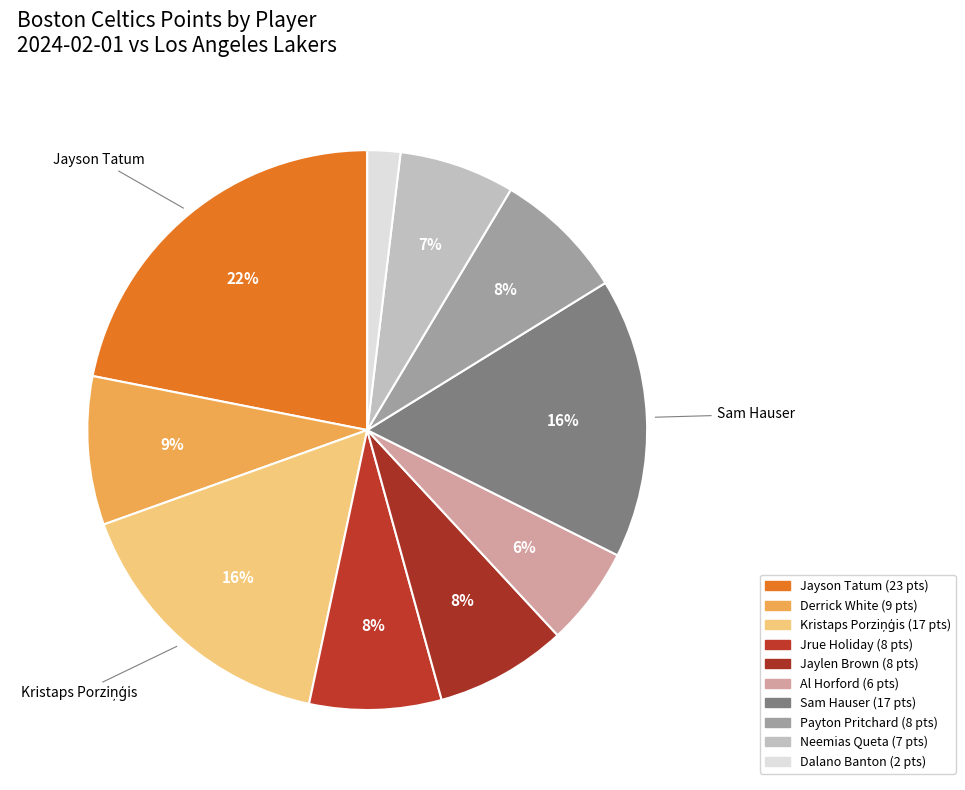

Rank the categories by value from lowest to highest.

Dalano Banton, Al Horford, Neemias Queta, Jrue Holiday, Jaylen Brown, Payton Pritchard, Derrick White, Kristaps Porziņģis, Sam Hauser, Jayson Tatum